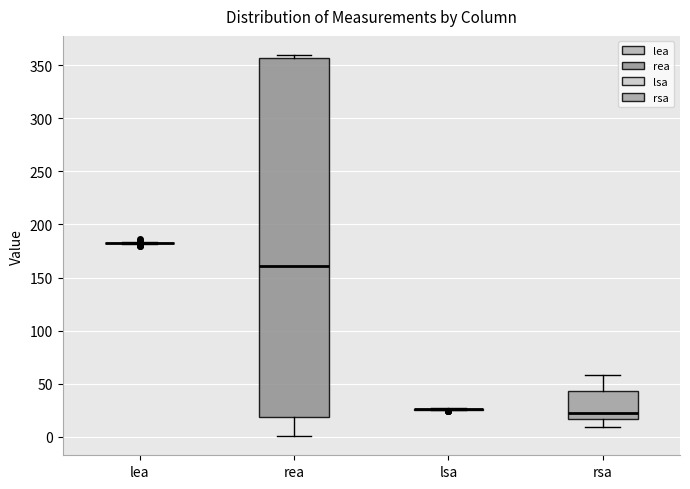

Comparing the boxes themselves (not the whiskers), which one is the tallest?

rea